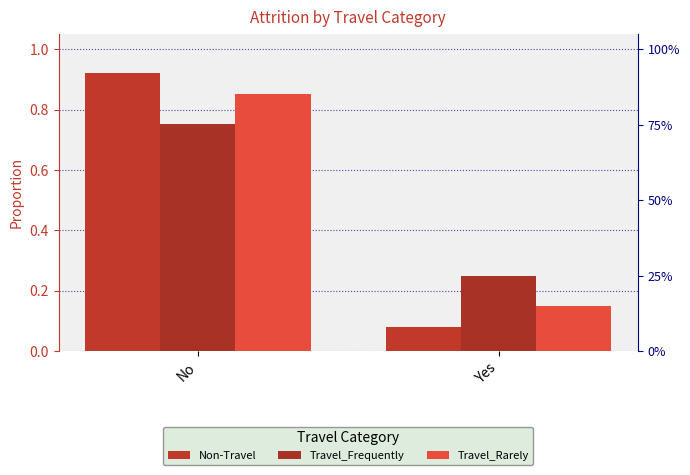

The Travel_Frequently series shows 0.2 at Yes. True or false?

True